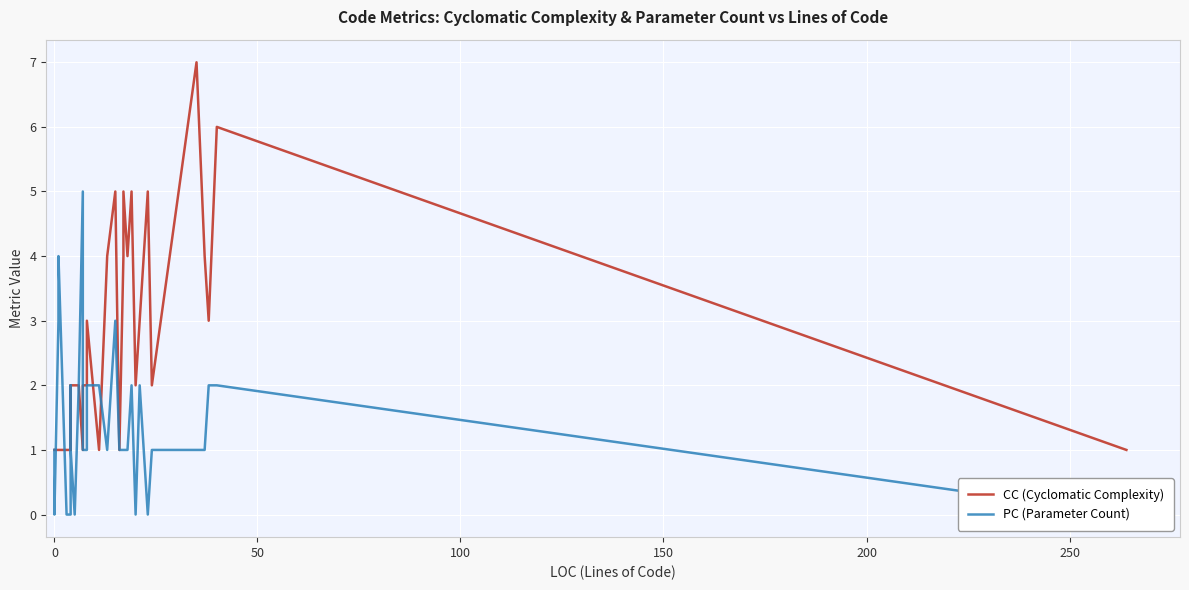

Rank the series by their maximum value, from highest to lowest.

CC (Cyclomatic Complexity), PC (Parameter Count)